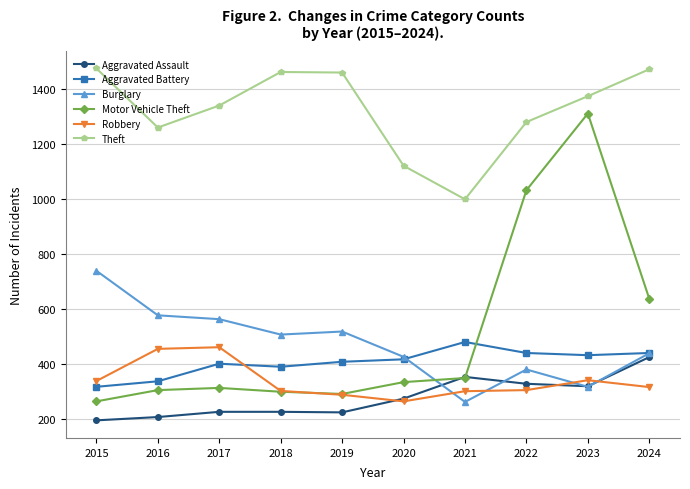

How many lines are shown in the chart?

6